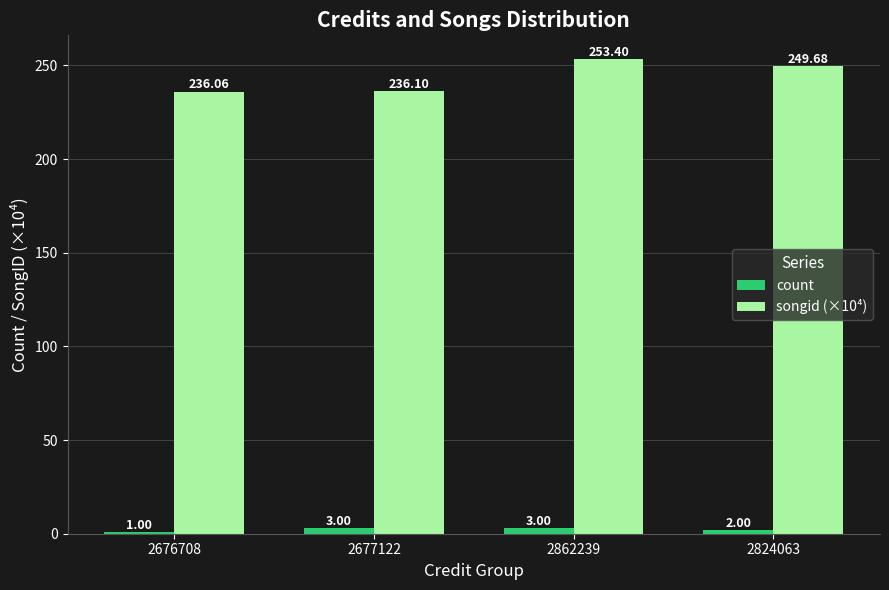

How many bars are there in each group?

2